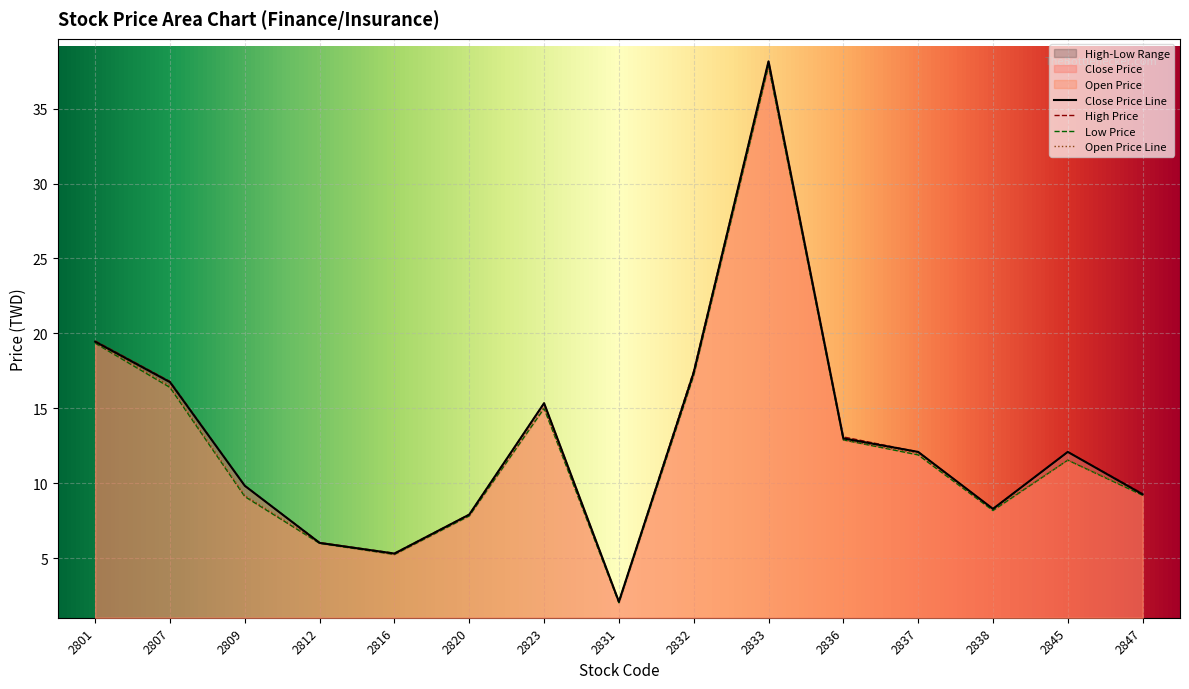

Does the chart display data point markers on the line(s)?

No